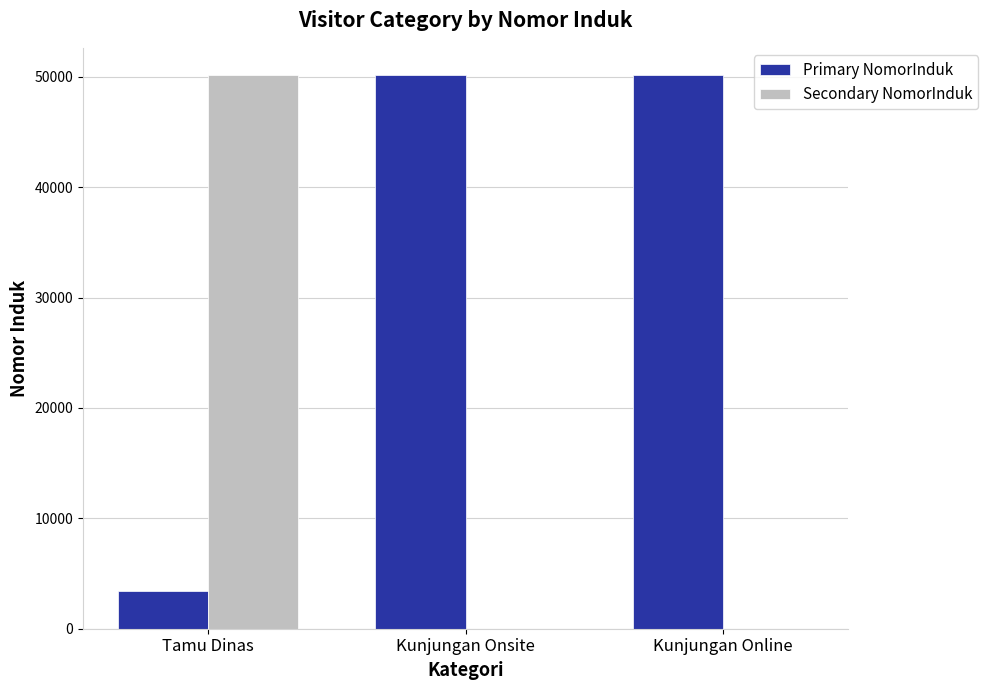

True or false: Primary NomorInduk has a value of 3434 at Tamu Dinas.

True